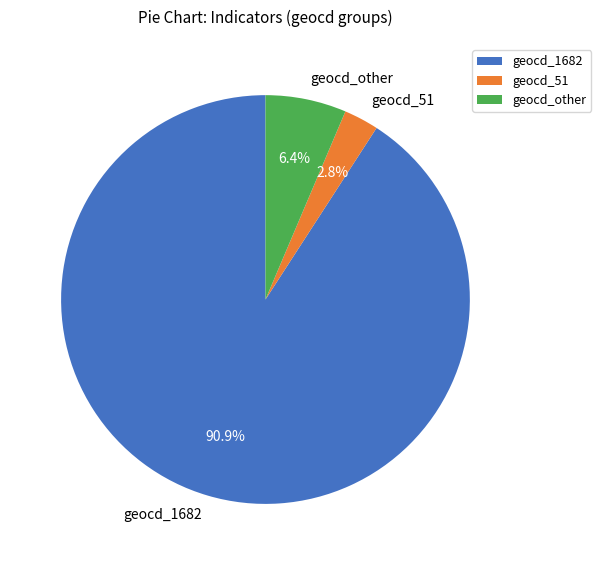

What portion of the pie excludes geocd_51?

97.2%